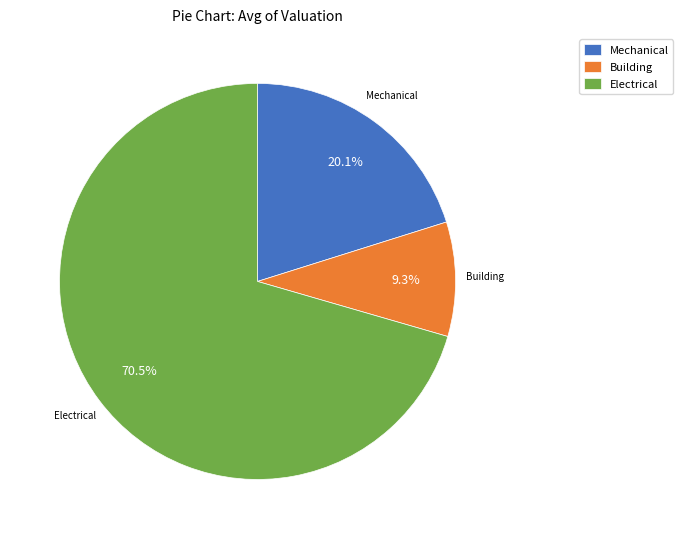

Rank the categories by value from lowest to highest.

Building, Mechanical, Electrical